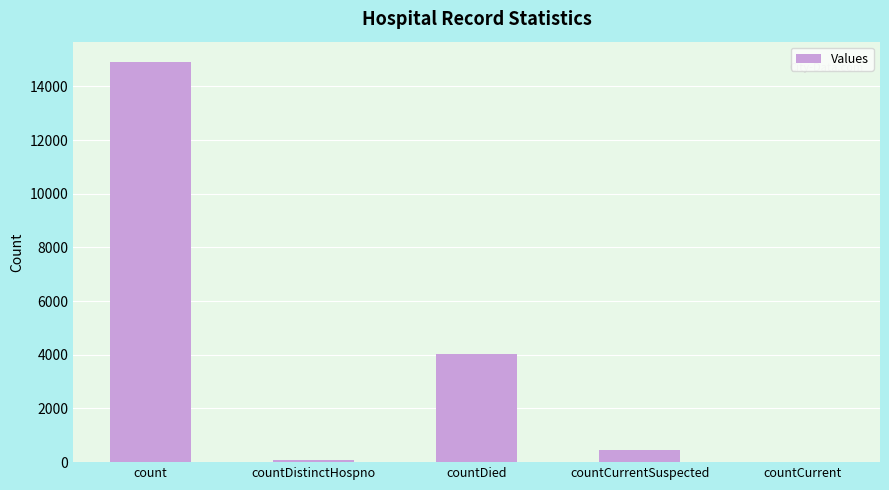

What is the maximum value shown in the chart?

14923